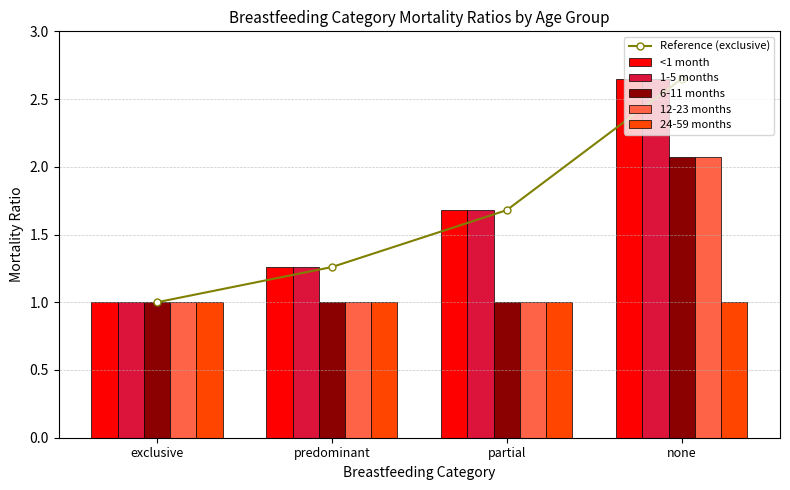

Is it true that 24-59 months equals 1.7 at predominant?

False